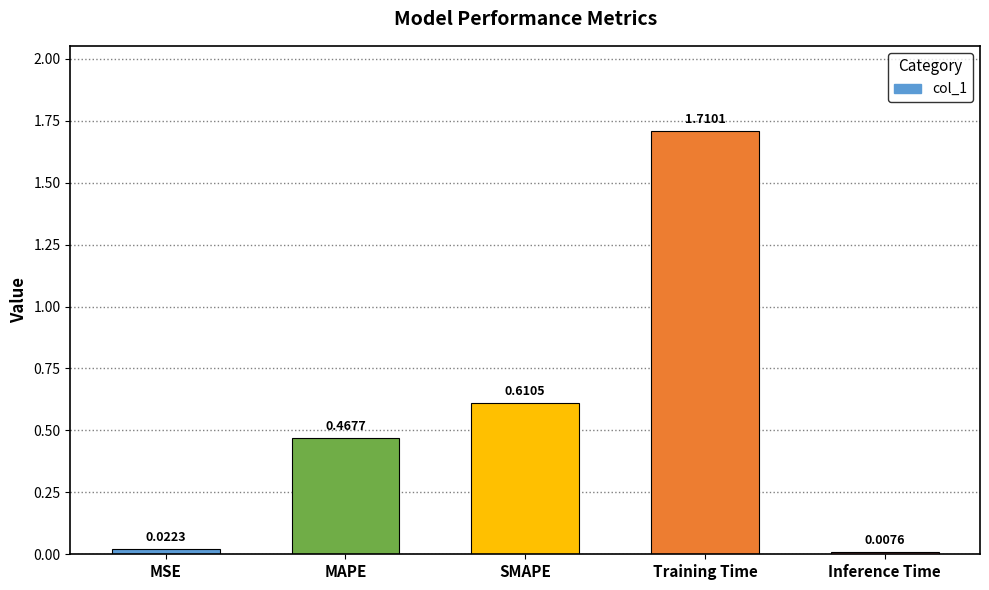

What is the sum of all values?

2.8